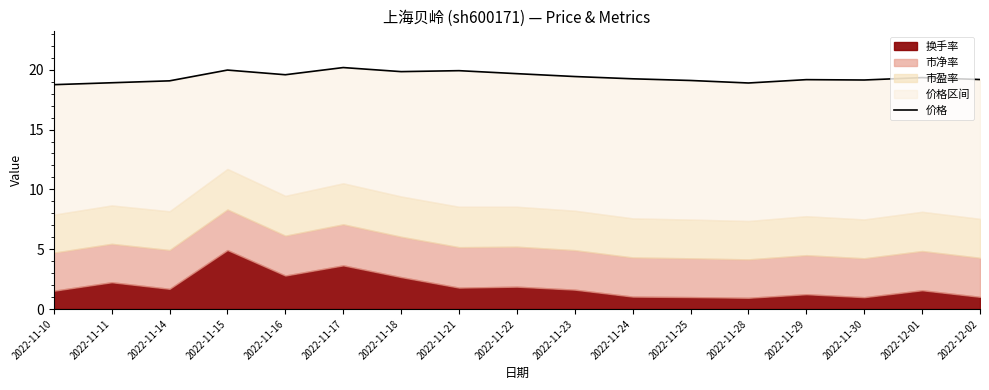

True or false: the data shows 19.1 at 2022-11-30.

True